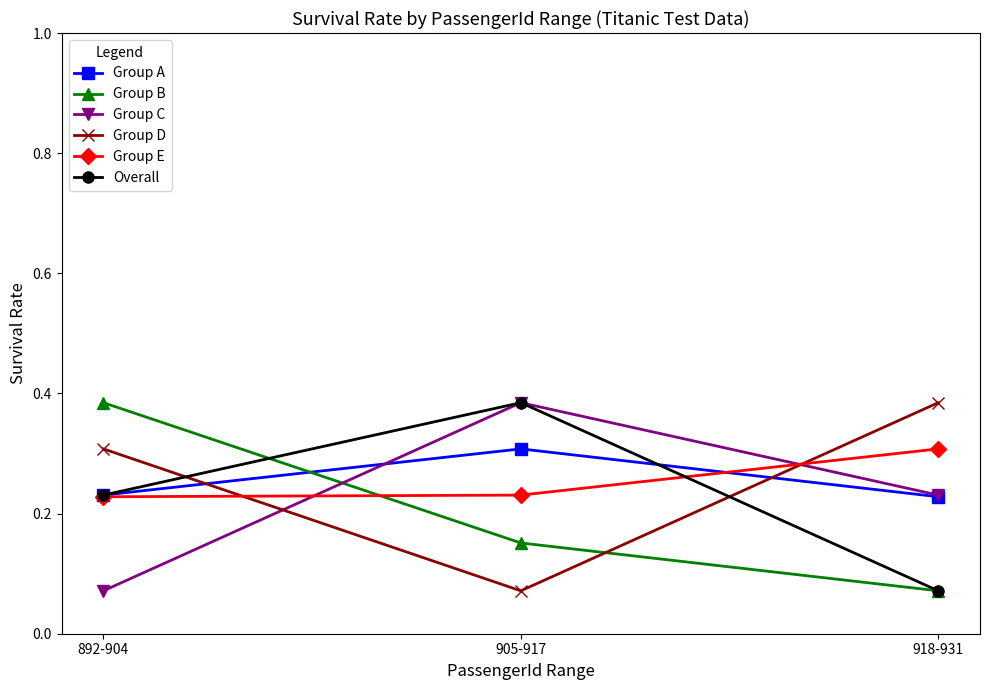

The Group A series shows 0.3 at 905-917. True or false?

True